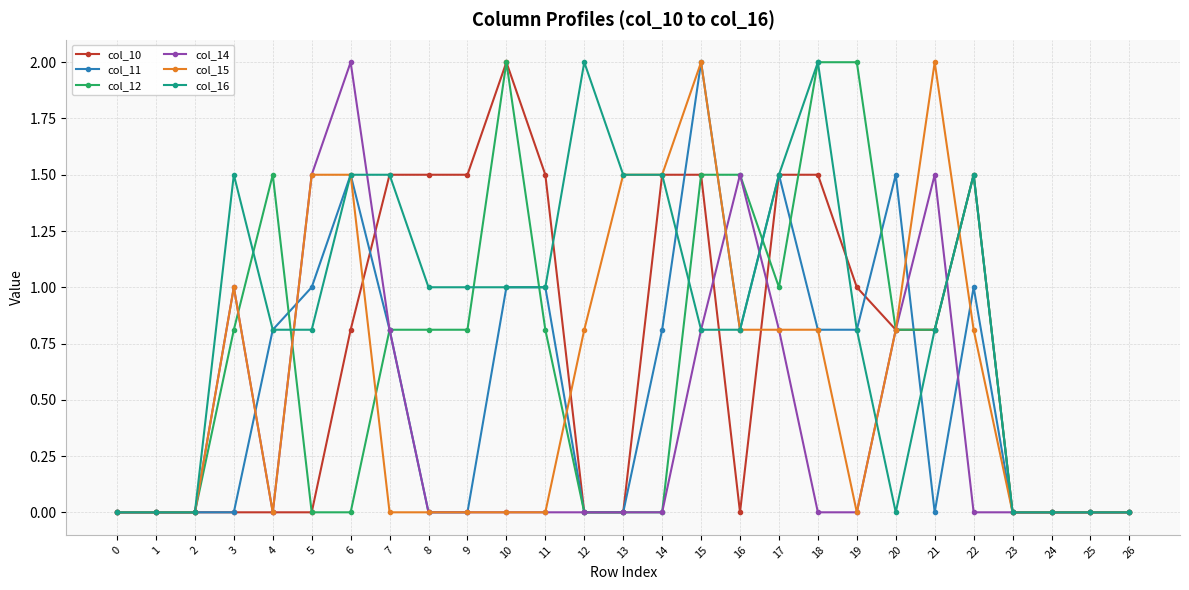

Is it true that col_14 equals 0.0 at 24?

True